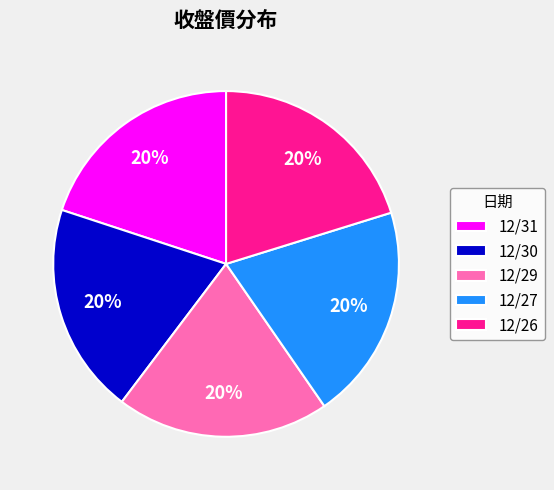

Is there a majority slice in this chart?

No